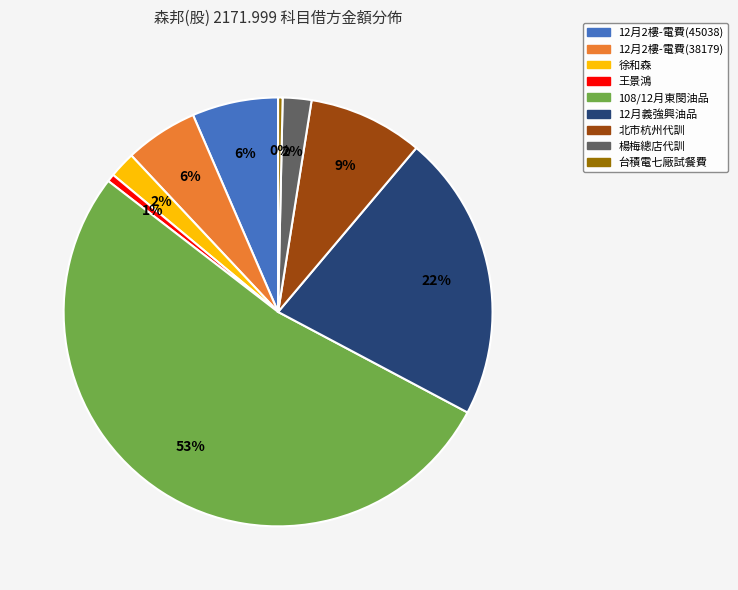

Does 108/12月東閔油品 account for over 50% of the chart?

Yes